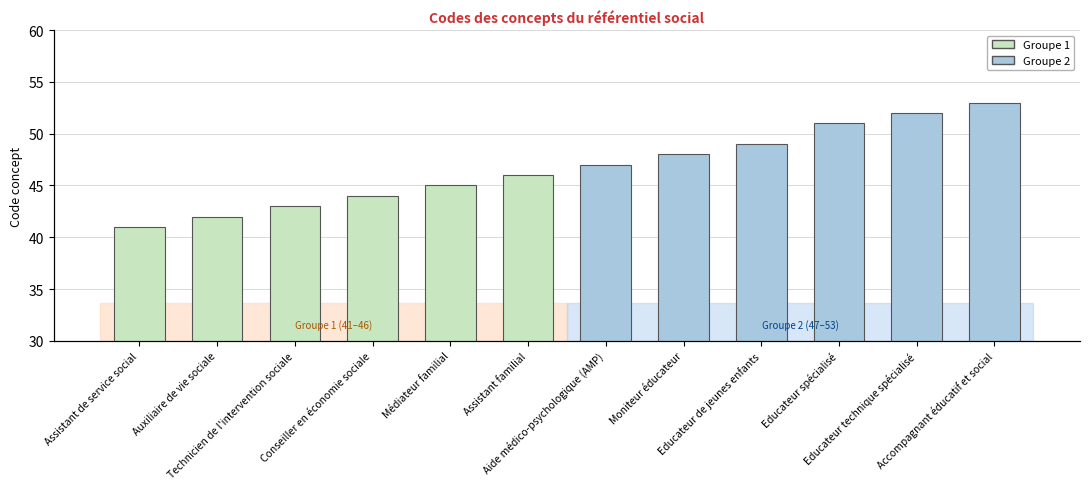

Reading left to right, transcribe all the data shown in this chart.

41	42	43	44	45	46	47	48	49	51	52	53